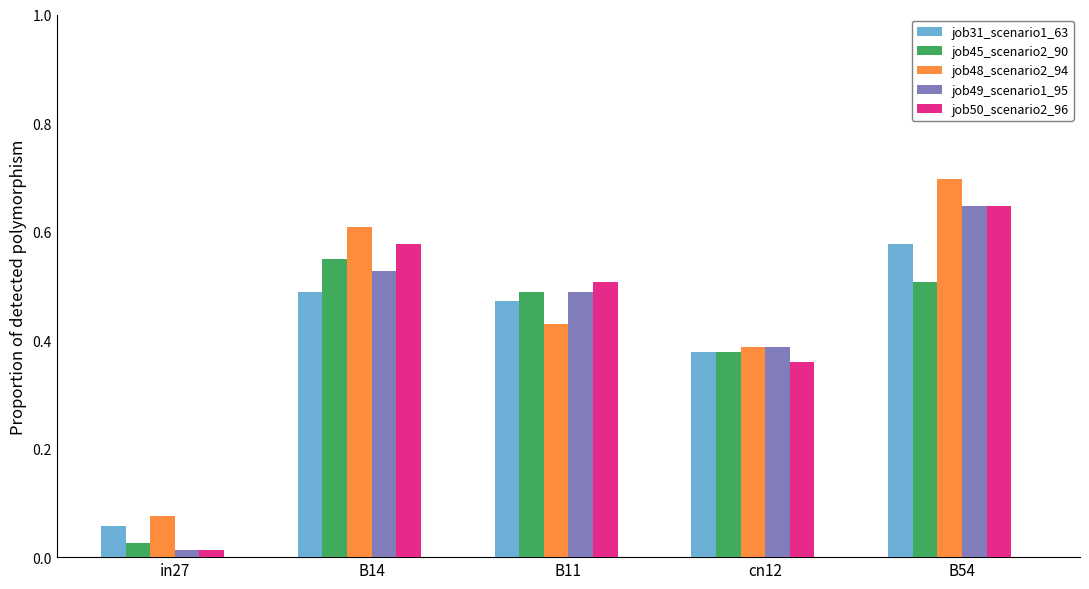

Rank the categories by job50_scenario2_96 value from lowest to highest.

in27, cn12, B11, B14, B54